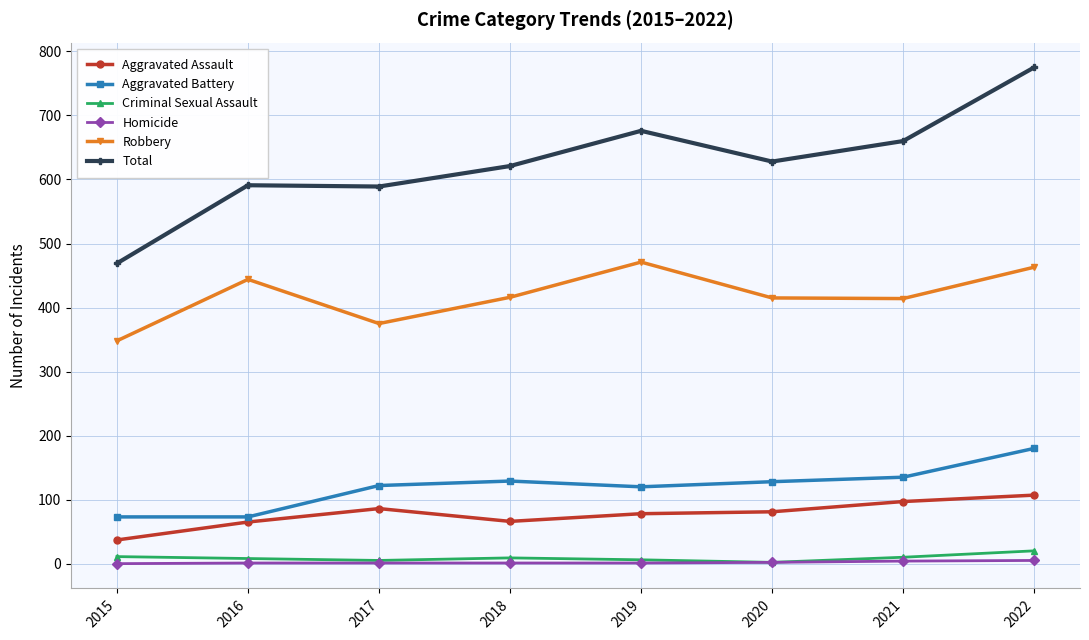

Where is the first local maximum for Aggravated Assault?

2017